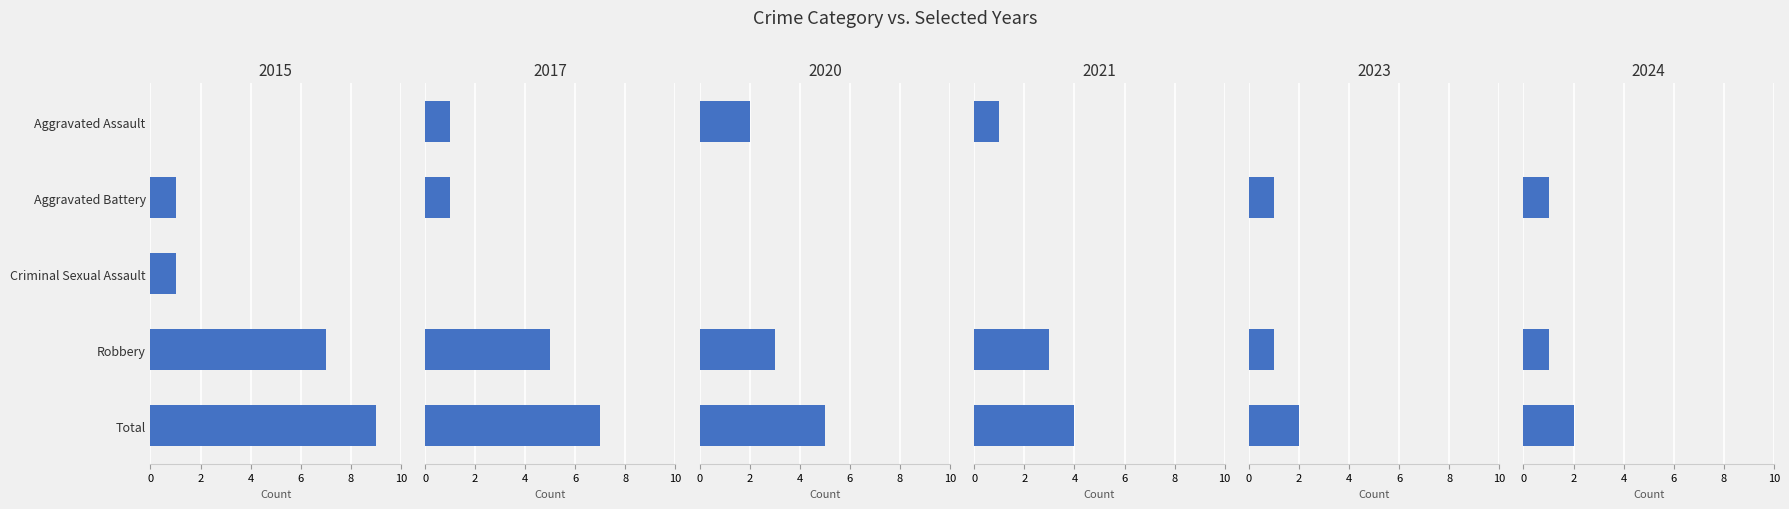

How many bars are there in total?

30